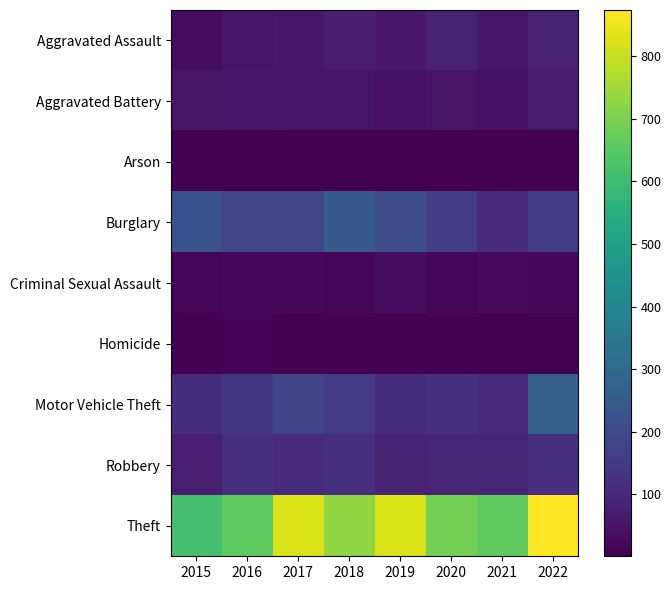

At which category does the chart reach its minimum across all series?

2017